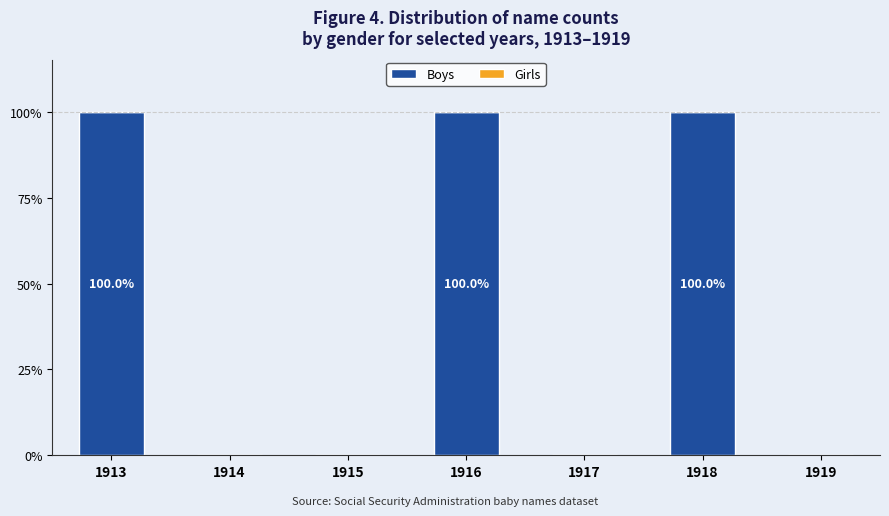

What is the greatest value displayed?

100